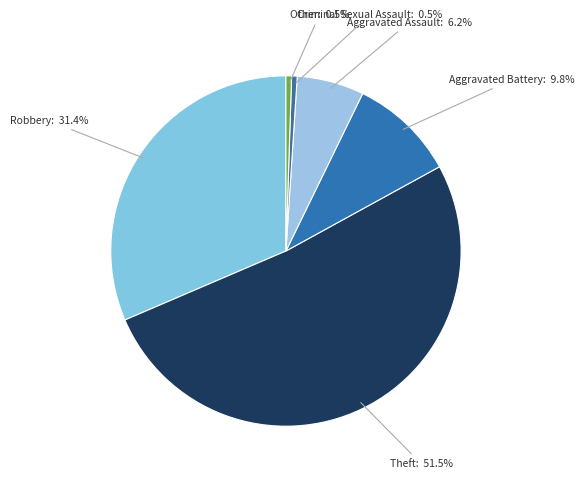

The Robbery slice represents 38% of the pie. True or false?

False